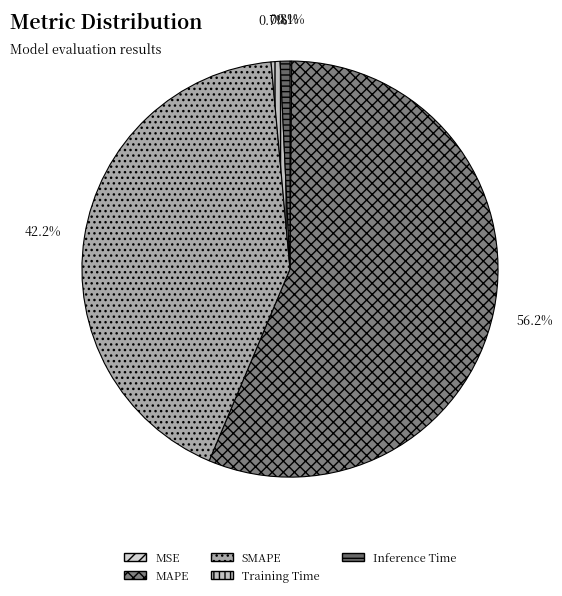

Rank the categories by value from highest to lowest.

MAPE, SMAPE, Inference Time, Training Time, MSE